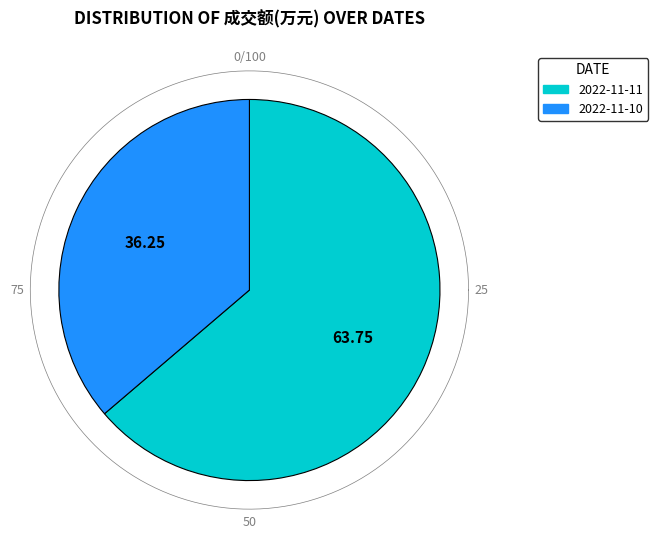

Is 2022-11-11 the majority of the pie?

Yes